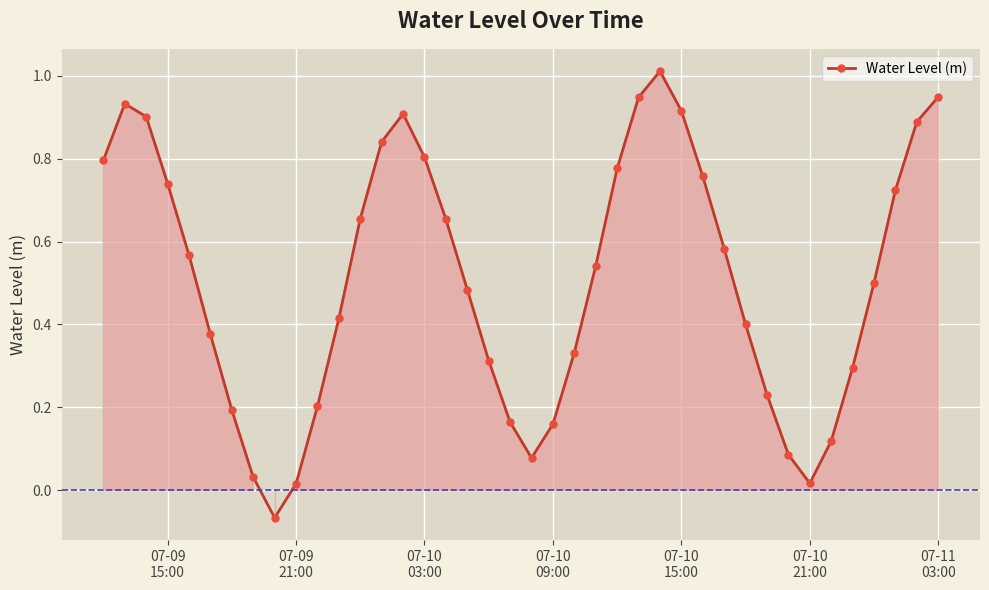

True or false: the data has more than 0 interior local peaks.

True